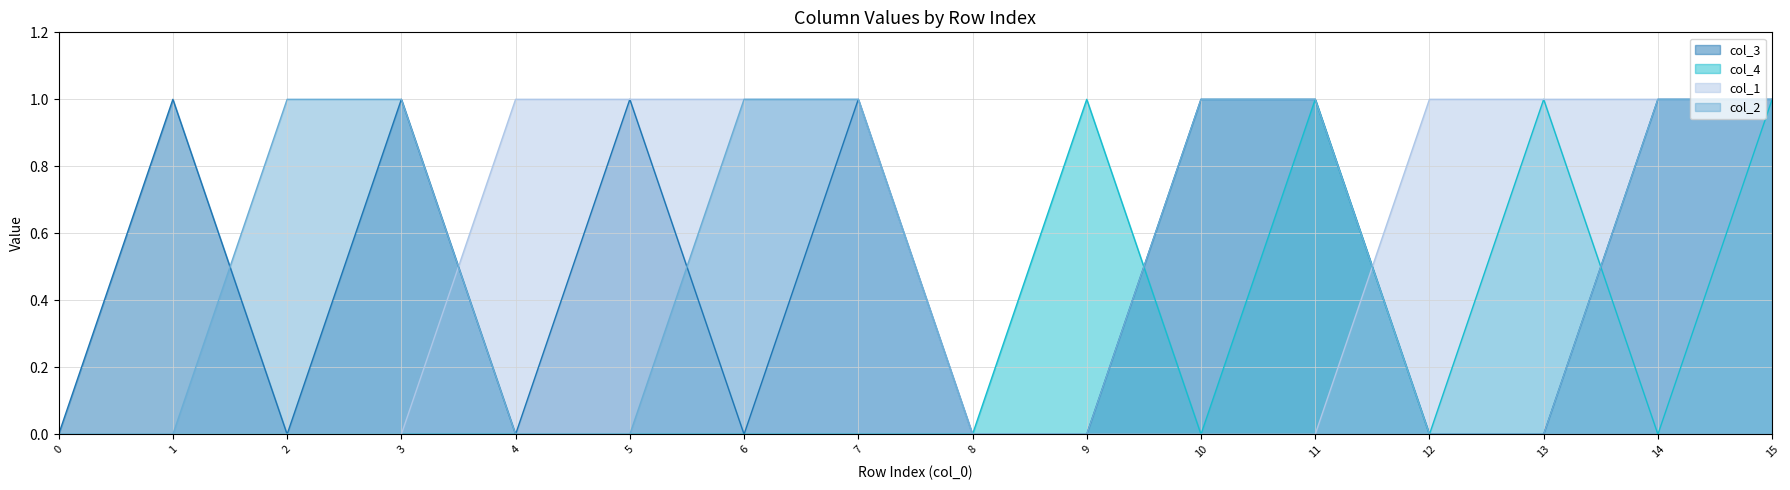

True or false: col_4 and col_2 cross at least once.

True